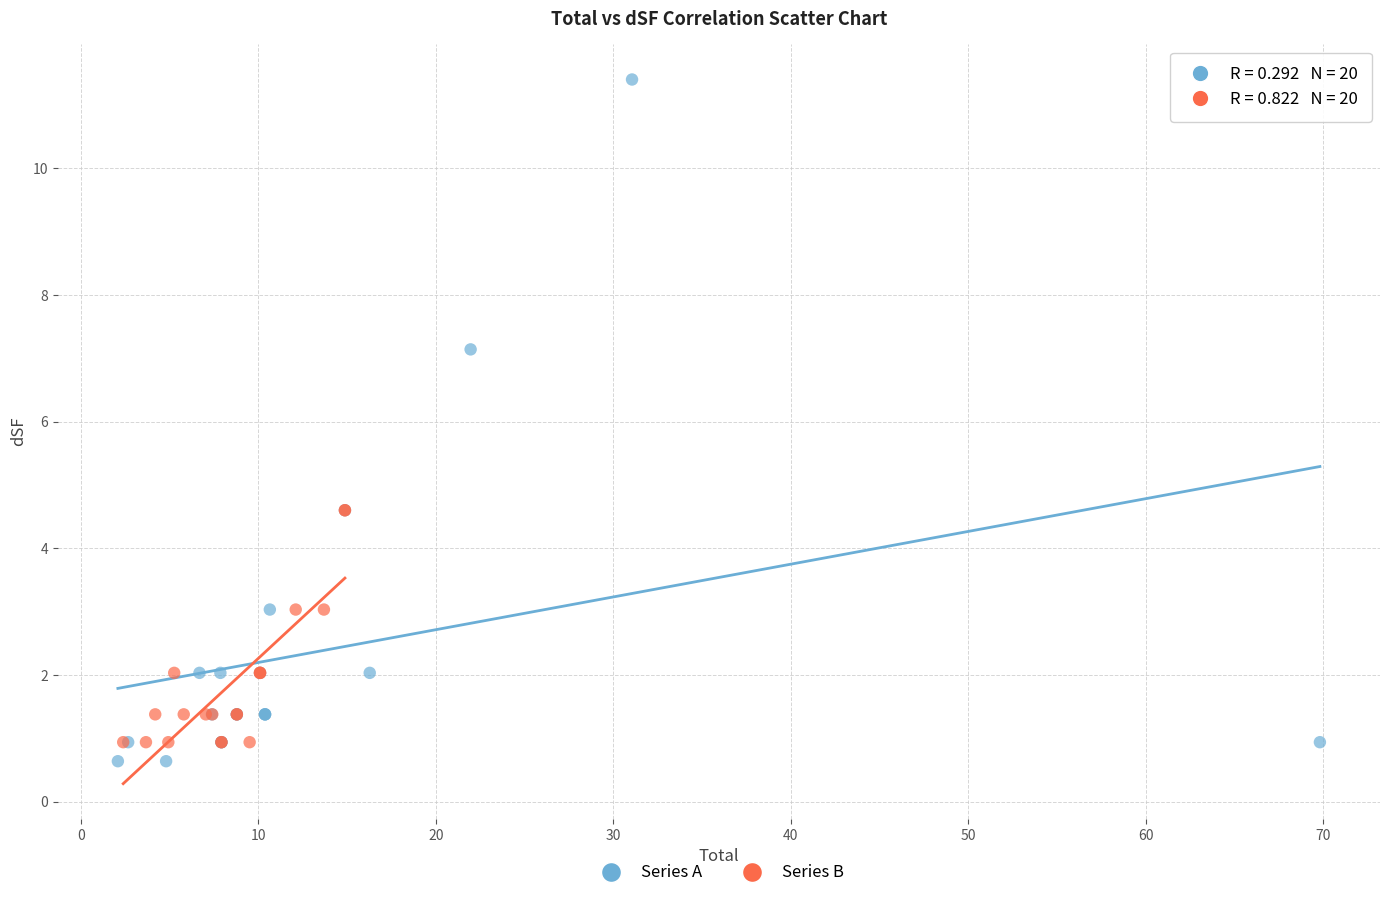

Which series contains the highest Y value?

Series A